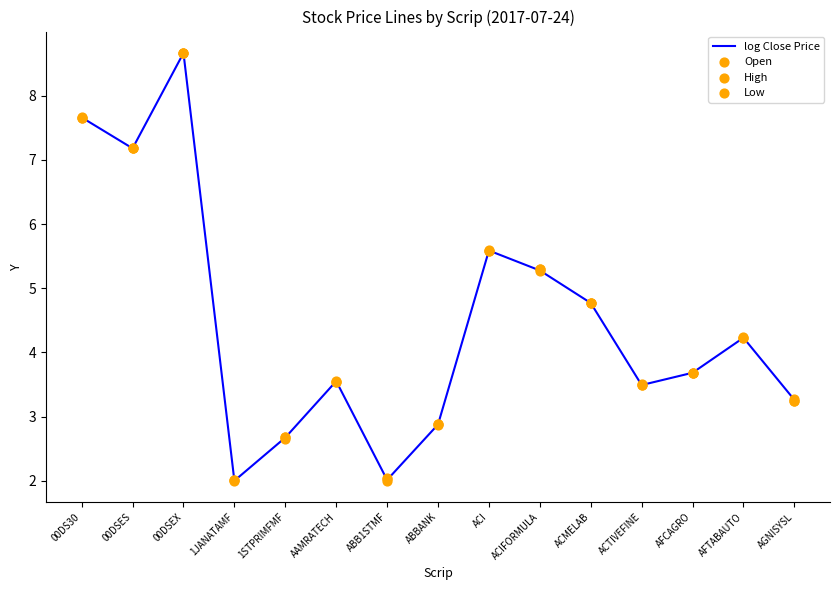

Is the value of Low at 00DSEX greater than the value of log Close Price at 1JANATAMF?

Yes